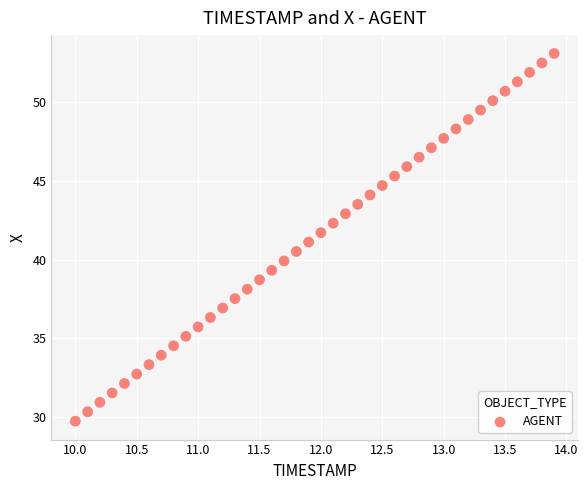

What is the range of X values (max minus min)?

3.9